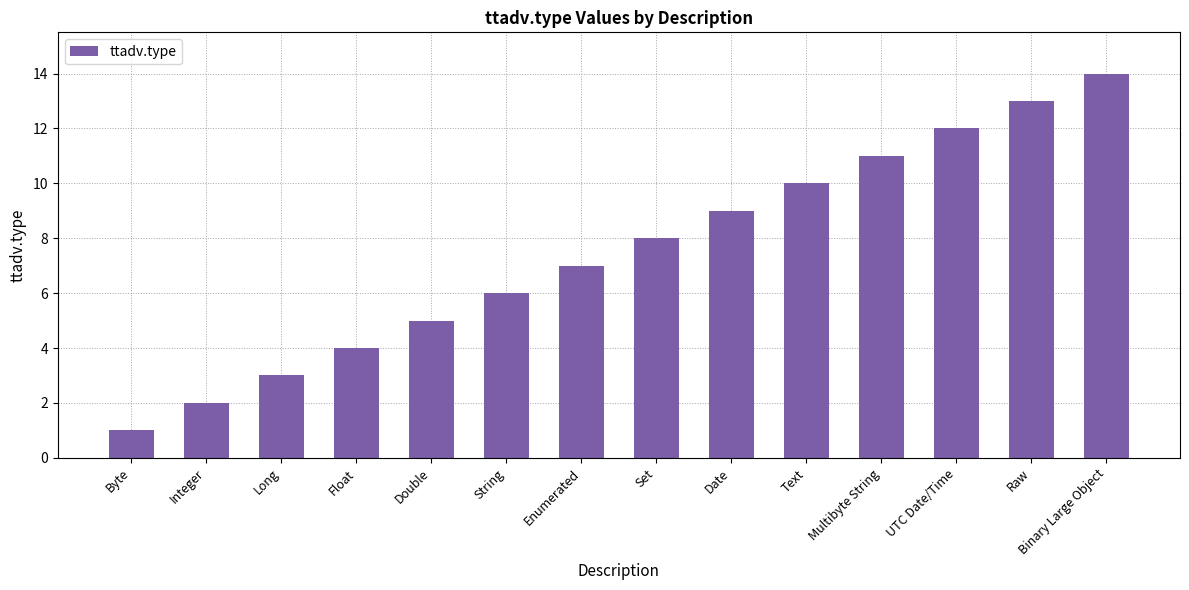

Which has a higher value, Enumerated or Integer?

Enumerated